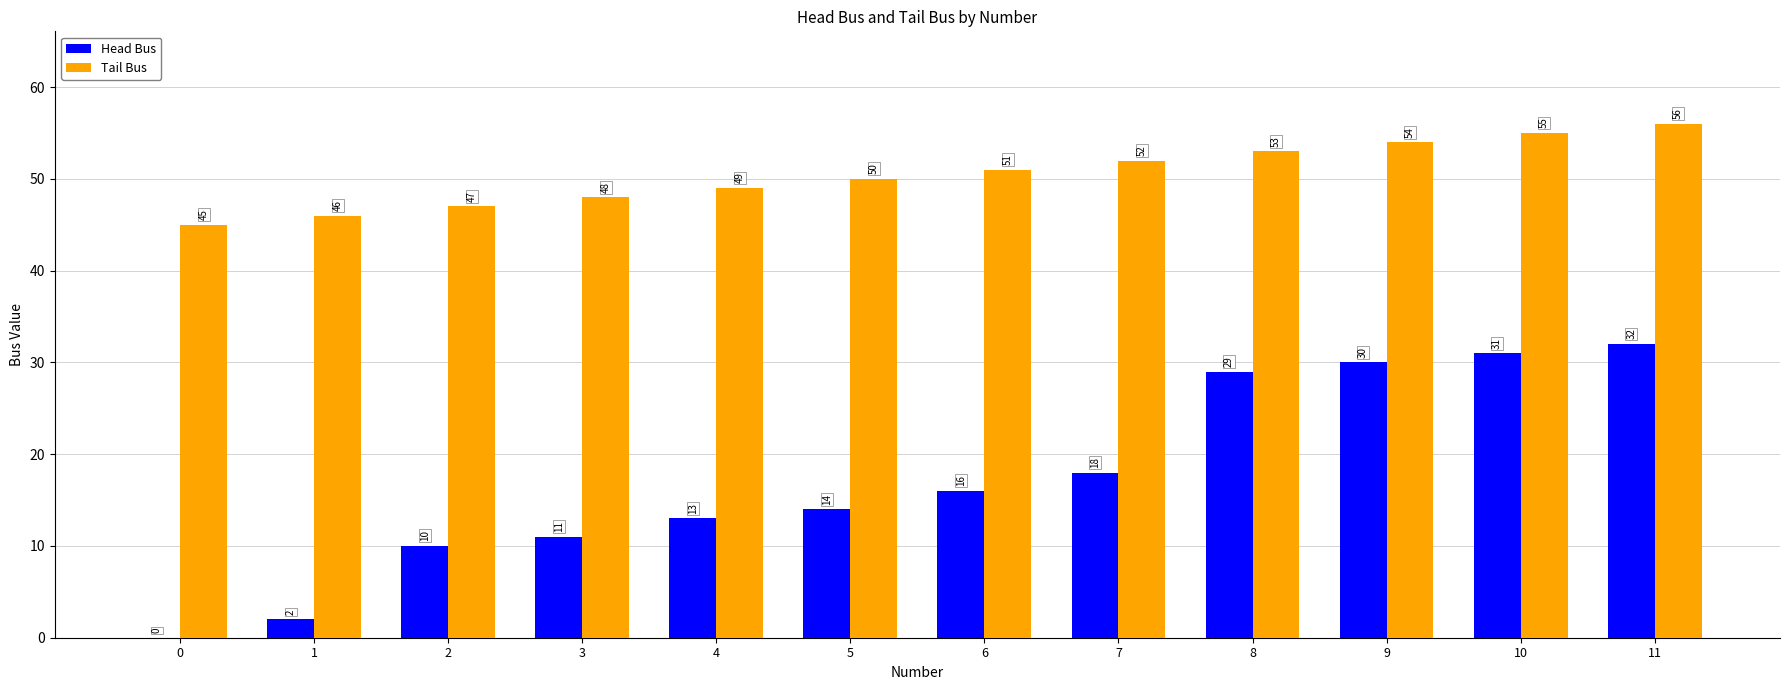

Is the value of Head Bus at 8 greater than the value of Tail Bus at 7?

No